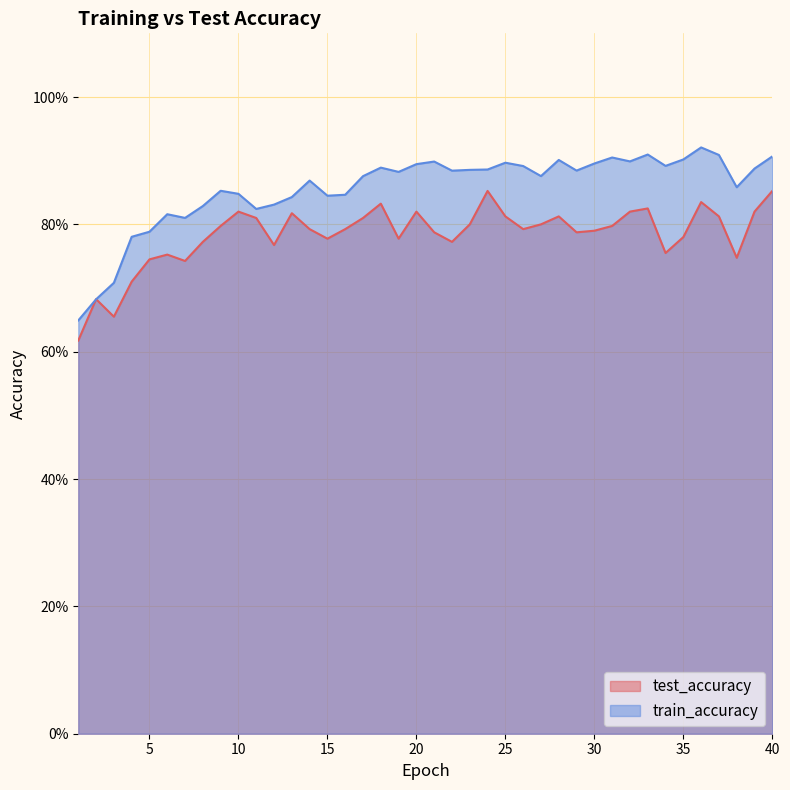

The train_accuracy series shows 1.4 at 23. True or false?

False